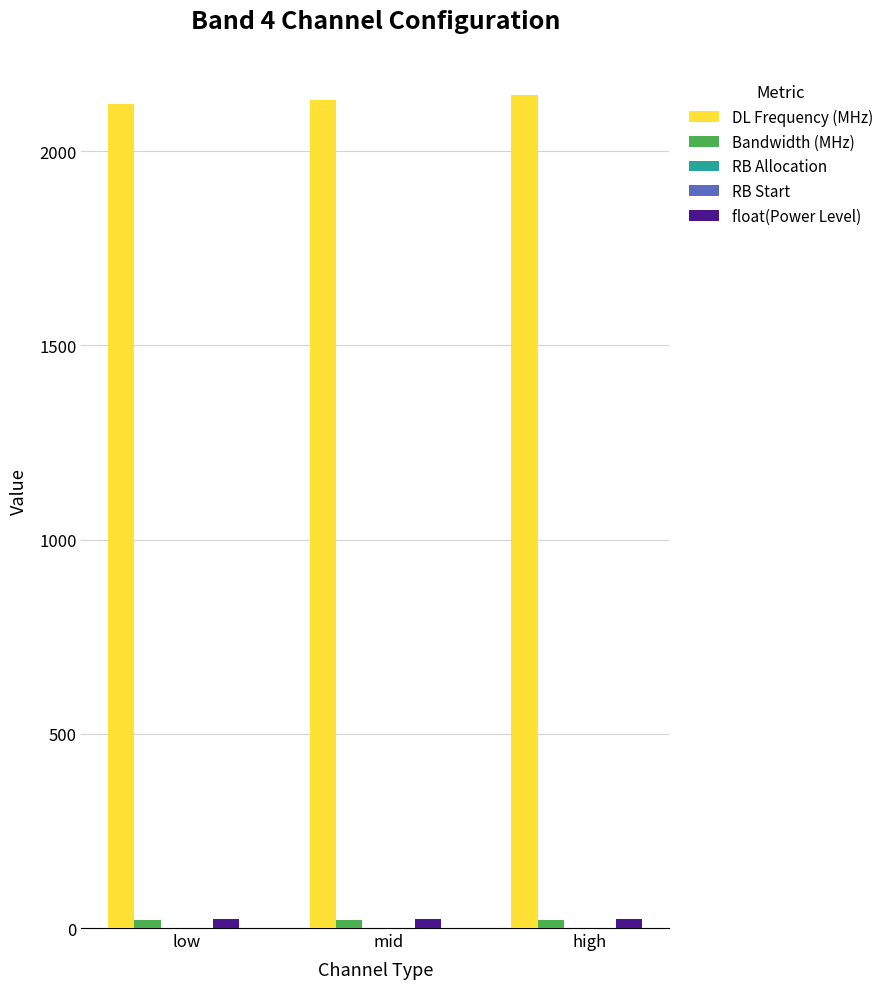

What is the label of the 1st bar from the left?

low